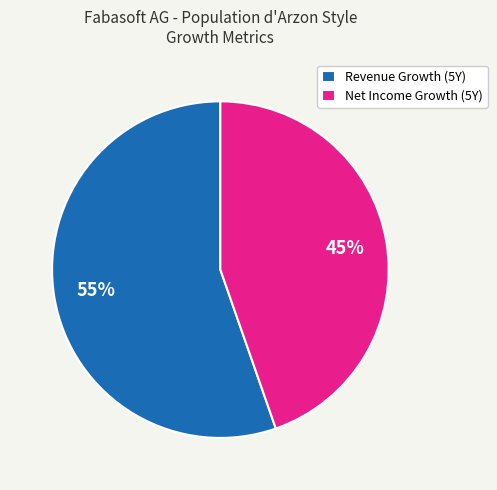

Is it true that Revenue Growth (5Y) is 46% of the pie?

False